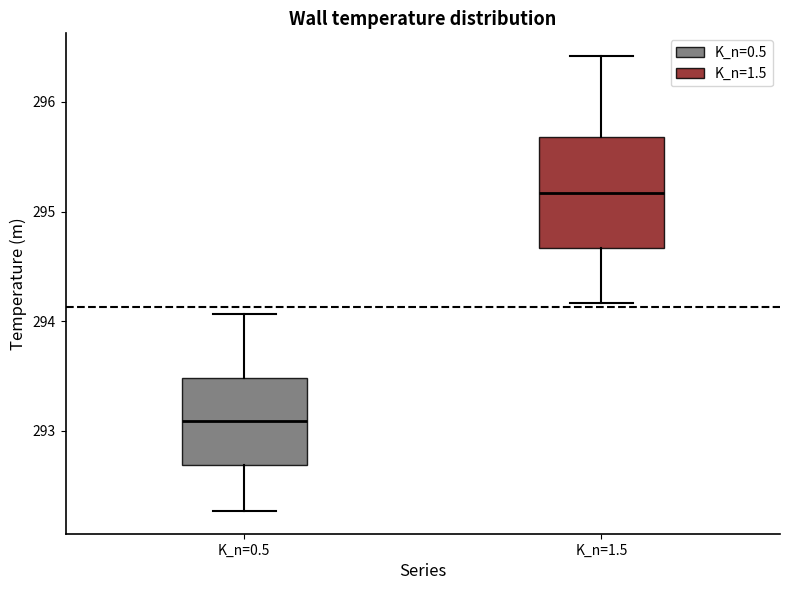

Where is the upper edge of the box for K_n=0.5 on the y-axis? The values are not printed on the chart, so give them approximately, as read against the axis.

293.5